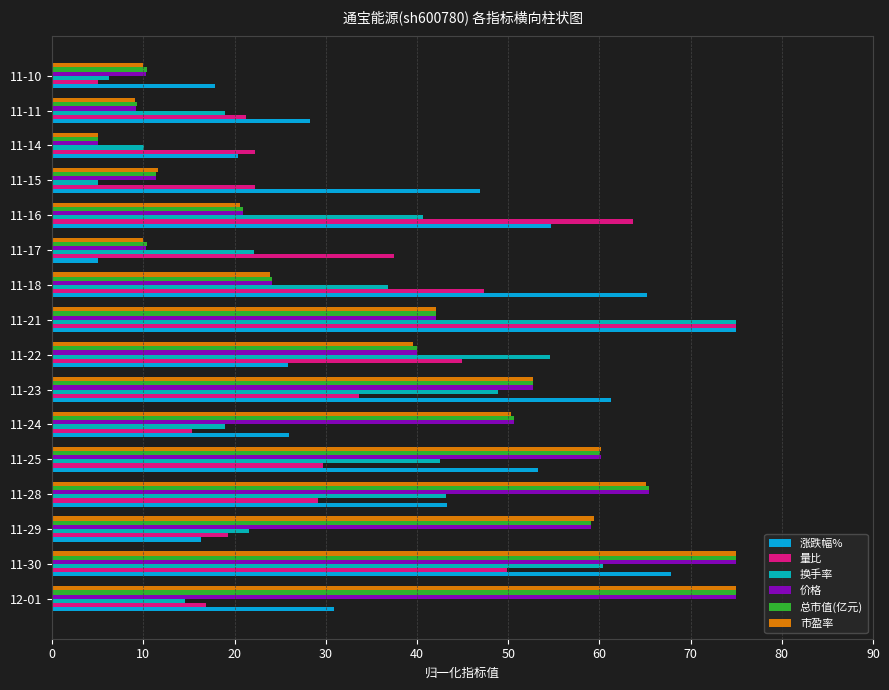

What is the sum of all 总市值(亿元) values?

611.5